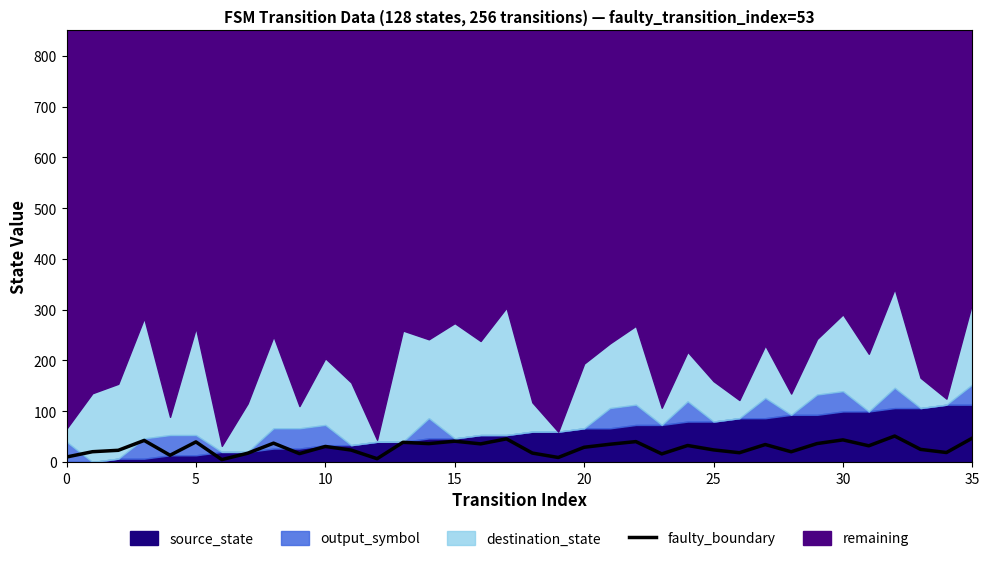

The faulty_boundary series shows 47.1 at 35. True or false?

True